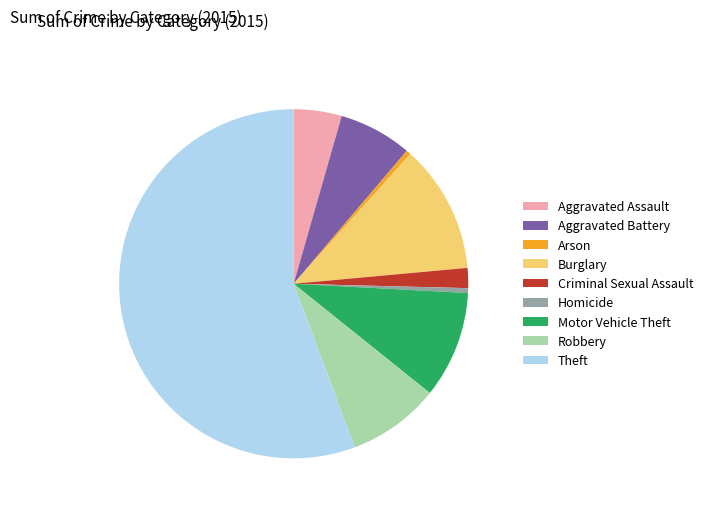

Do Aggravated Assault and Homicide together represent more than half of the pie?

No